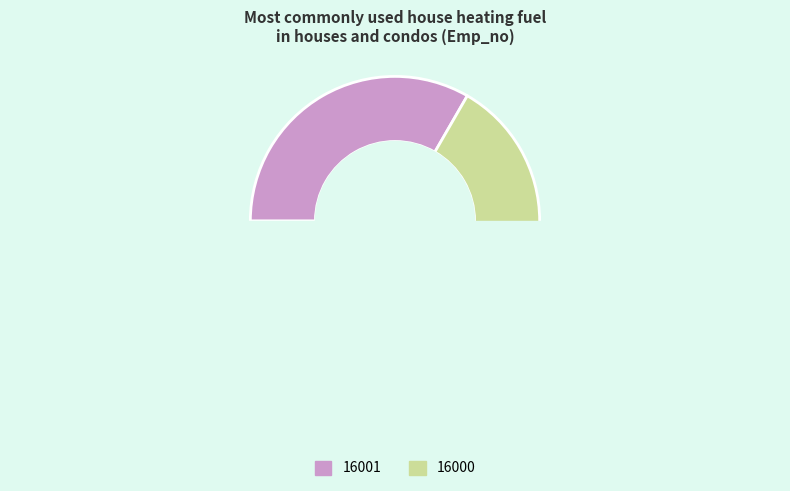

Combined, do 16001 and 16000 account for over 50%?

Yes